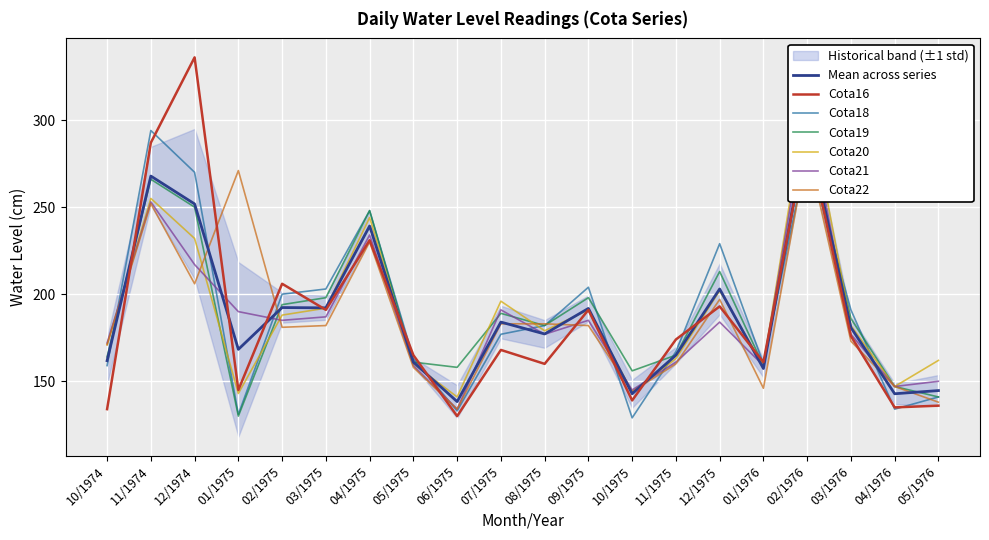

How many intersections are there between Cota19 and Cota18?

7